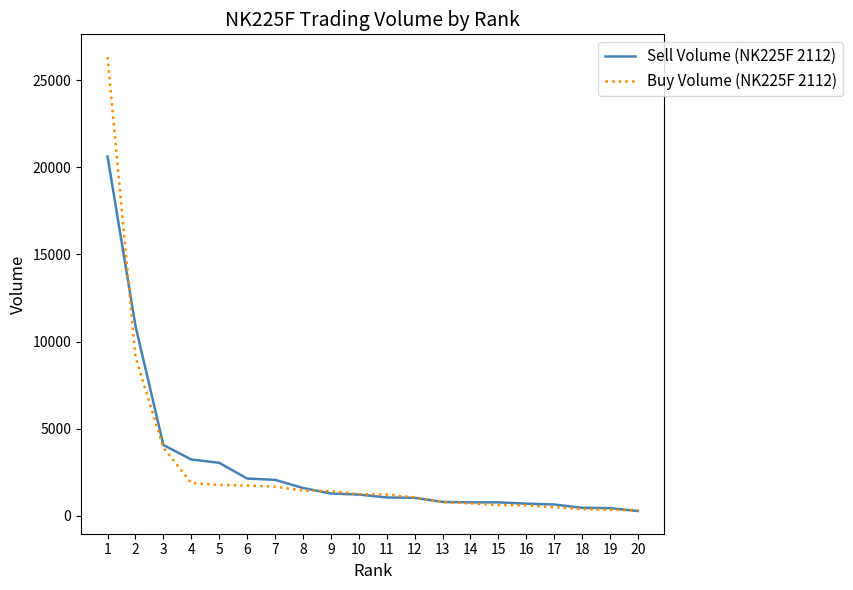

Between 7 and 15, which series saw the biggest shift?

Sell Volume (NK225F 2112)